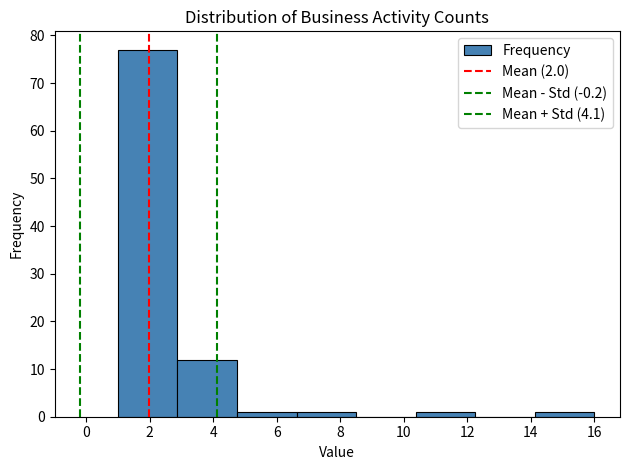

Which range on the x-axis has the tallest bar?

1.0 to 2.8